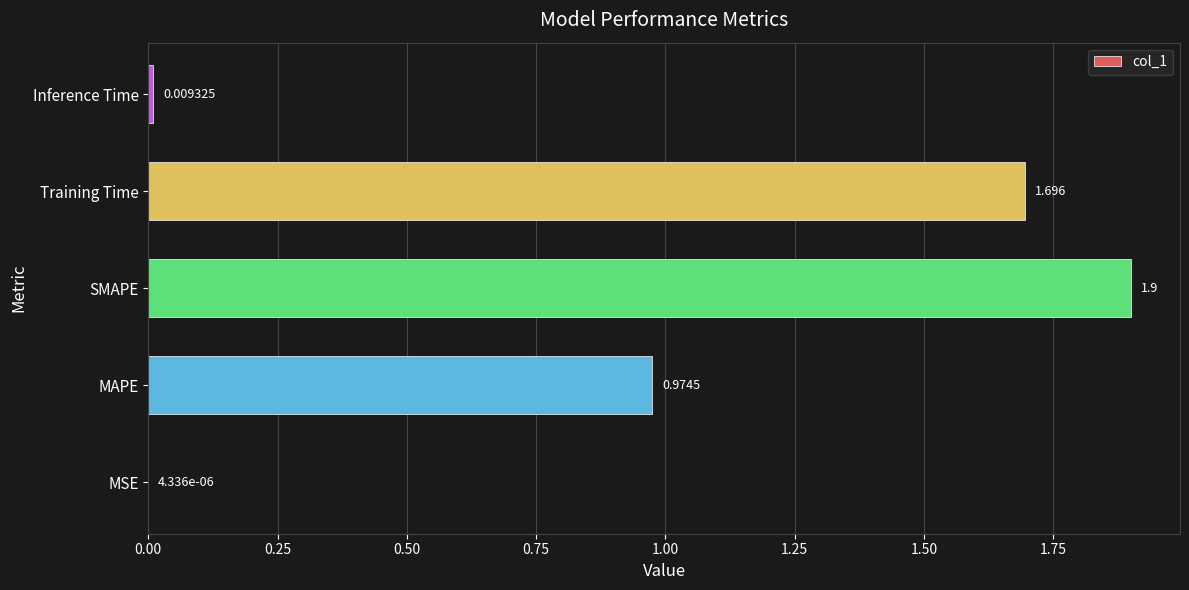

Which label corresponds to the largest value in the chart?

SMAPE